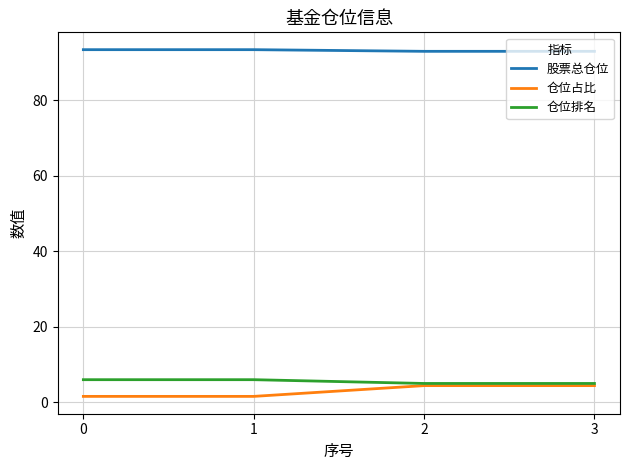

What is the average value of the 仓位占比 series?

3.0